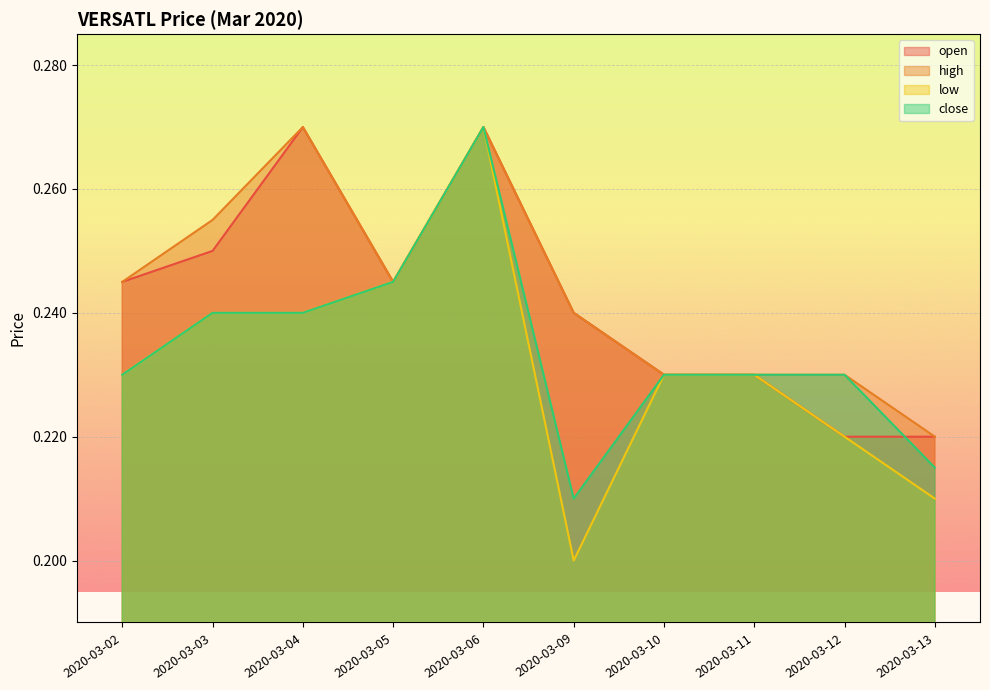

True or false: high has more than 0 points higher than both neighbors.

True